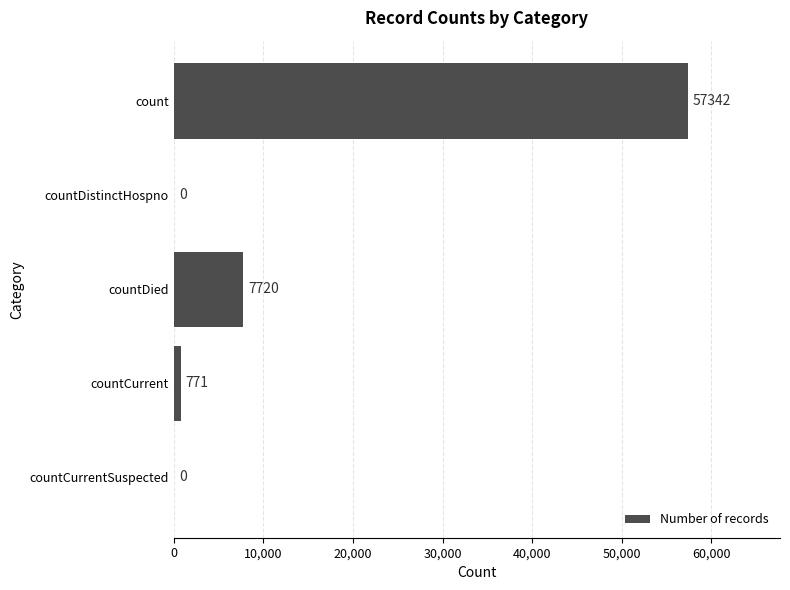

What is the sum of the values at count and countCurrent?

58113